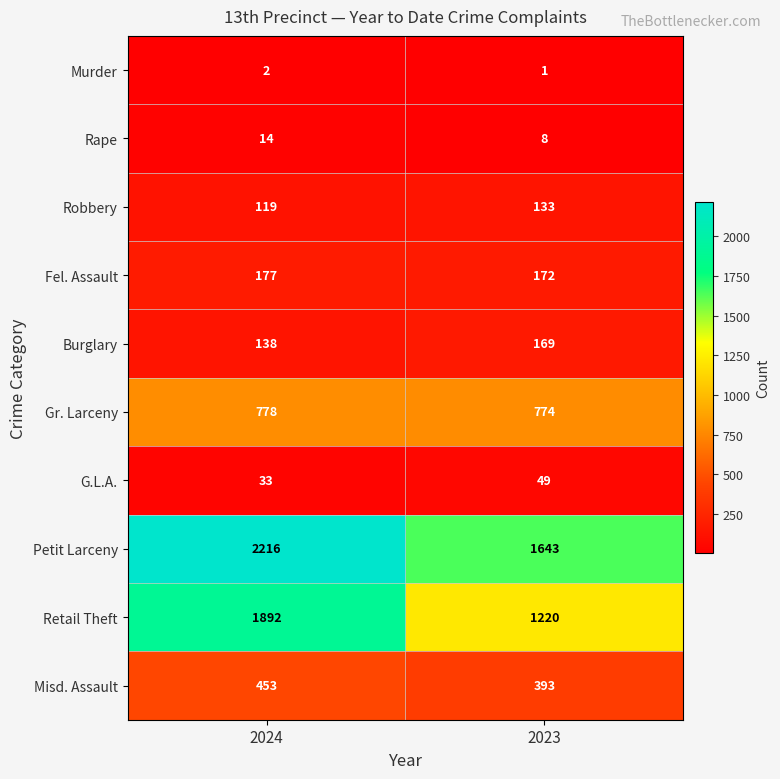

What value does the Retail Theft series have at 2023, to the nearest 100?

1200